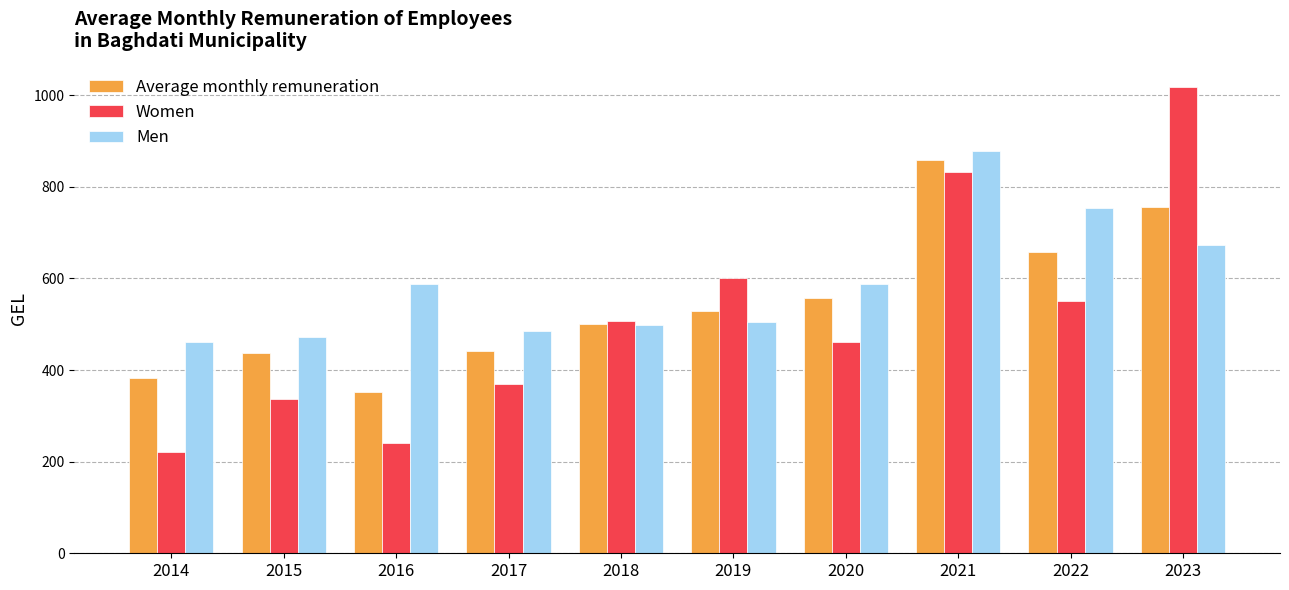

List the series in order of their overall mean, highest first.

Men, Average monthly remuneration, Women